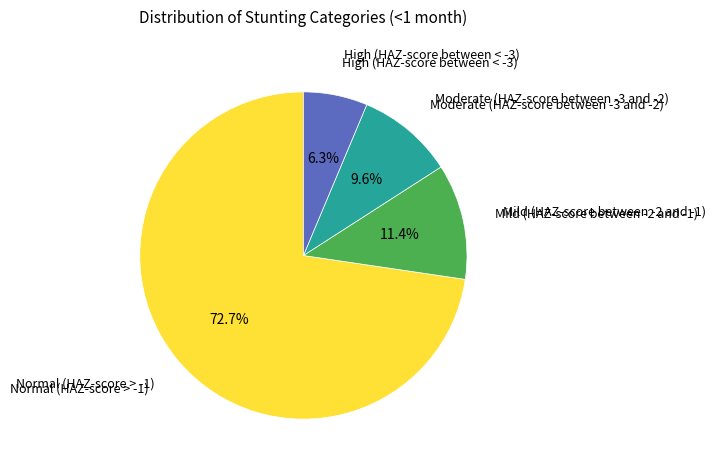

How many segments does this pie chart have?

4